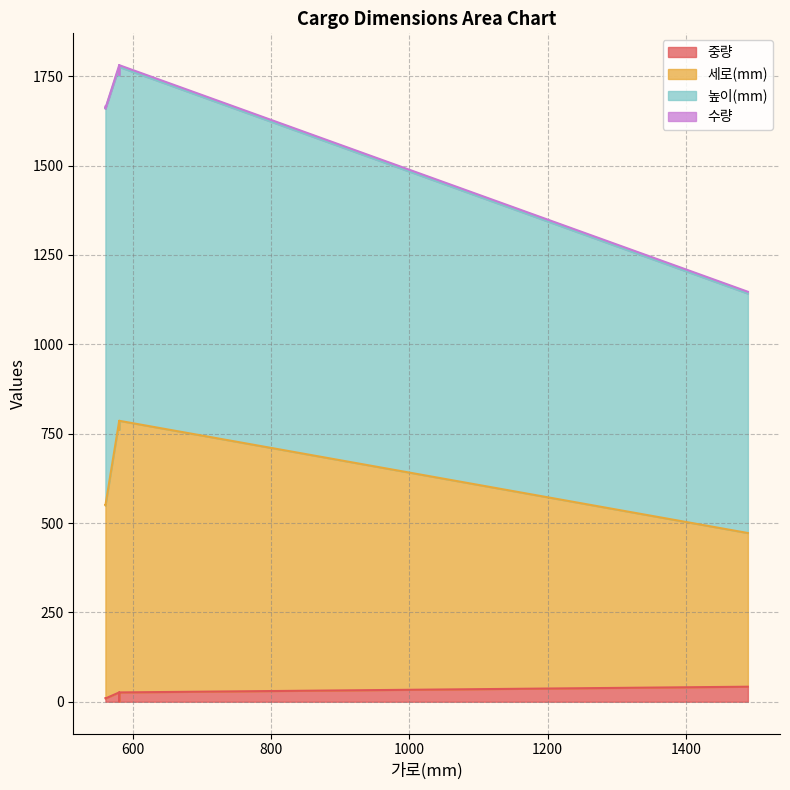

What is the difference between the maximum and second lowest values in the 수량 series?

2